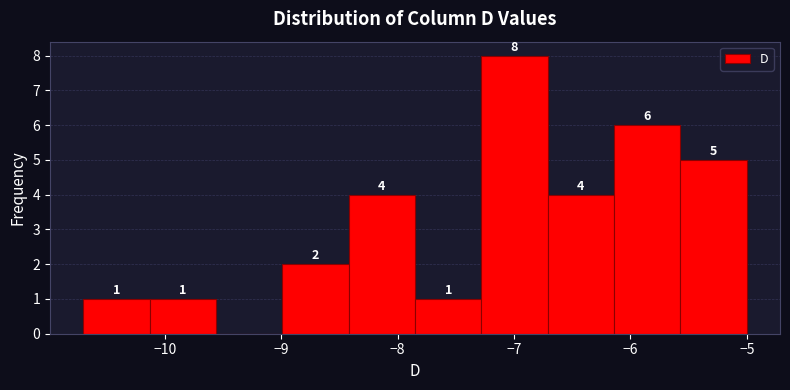

Which range on the x-axis has the tallest bar?

-7.28 to -6.71